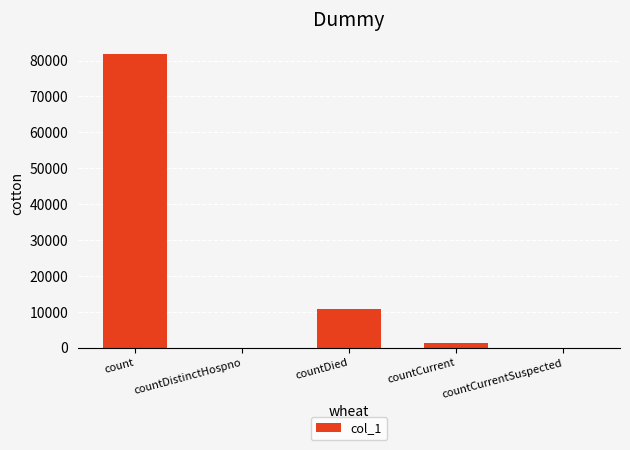

Does the chart contain stacked bars?

No